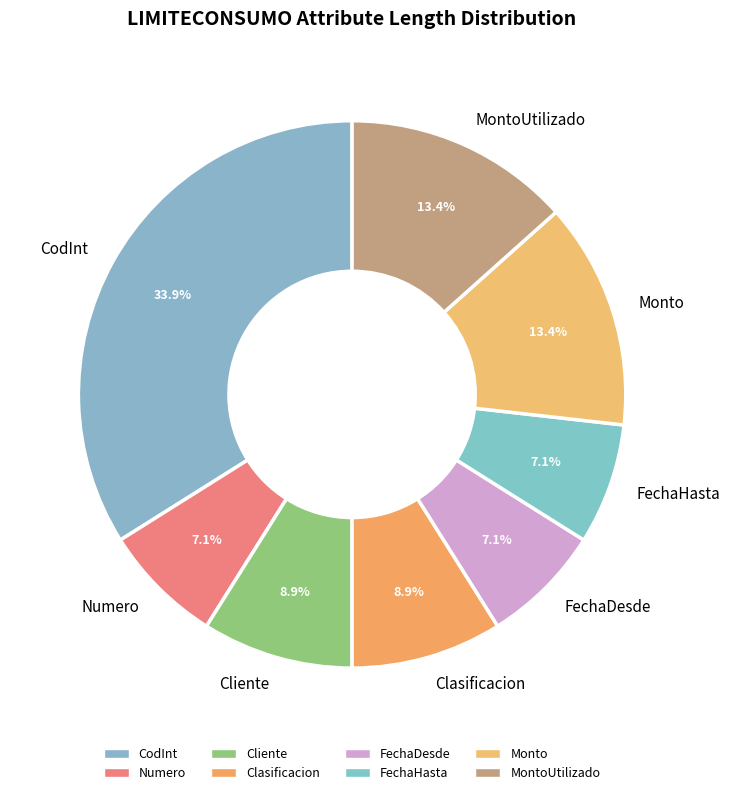

True or false: Clasificacion accounts for 9% of the total.

True